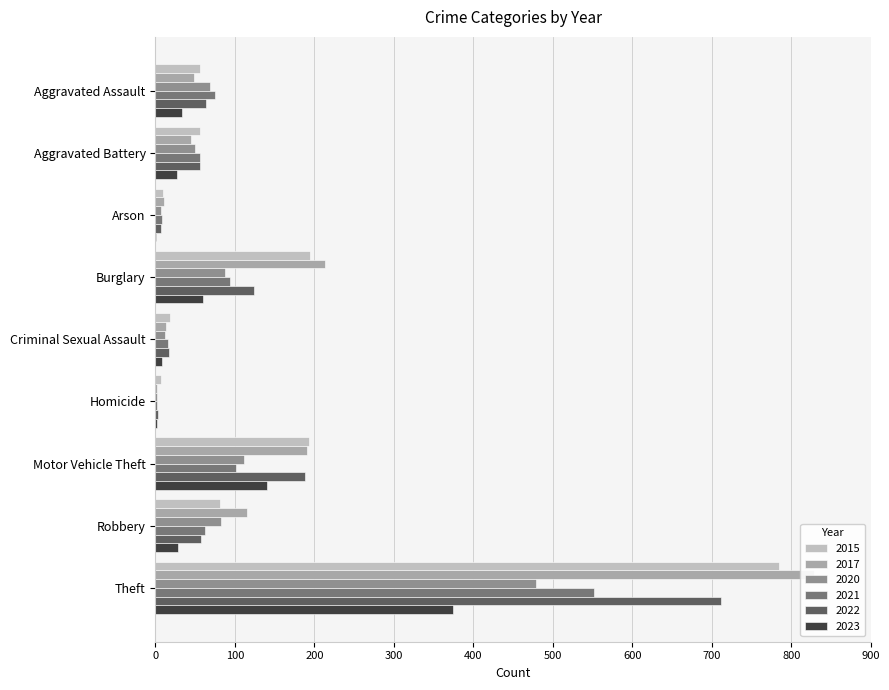

Which category has the highest value in the 2020 series?

Theft